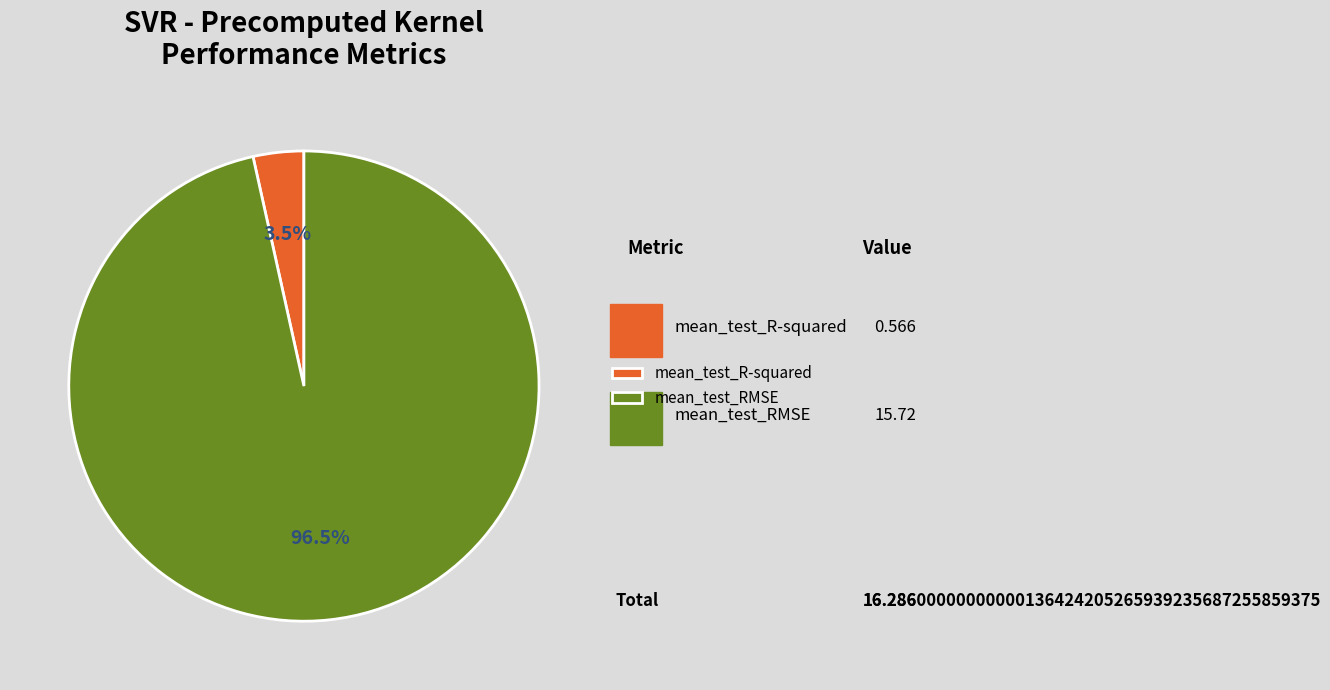

True or false: mean_test_RMSE accounts for 85% of the total.

False